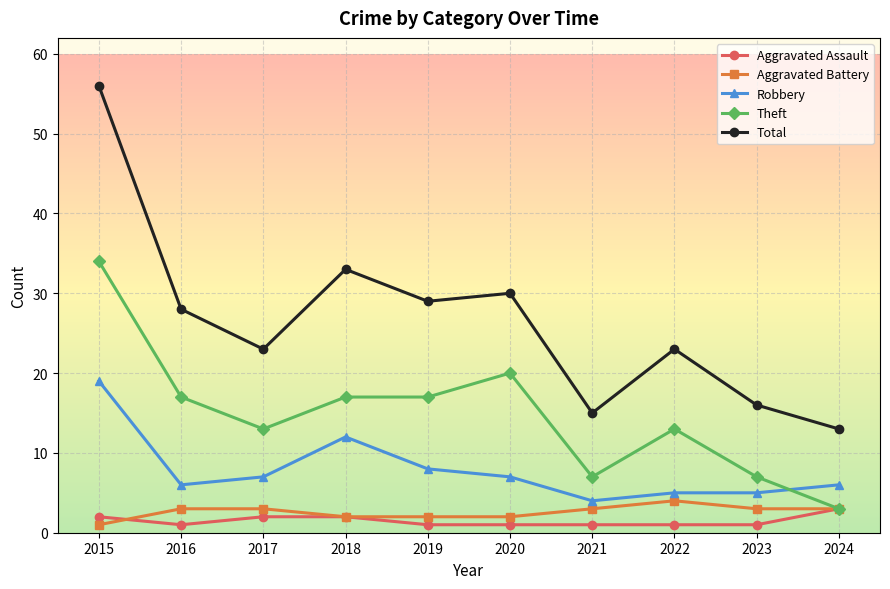

Rank the series by their maximum value, from highest to lowest.

Total, Theft, Robbery, Aggravated Battery, Aggravated Assault